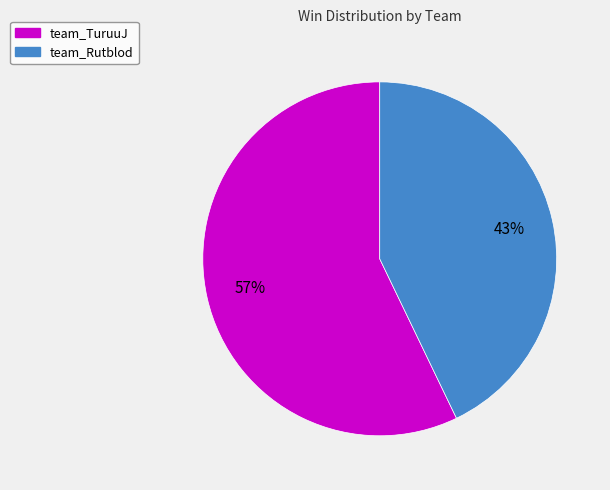

How many slices are in this pie chart?

2